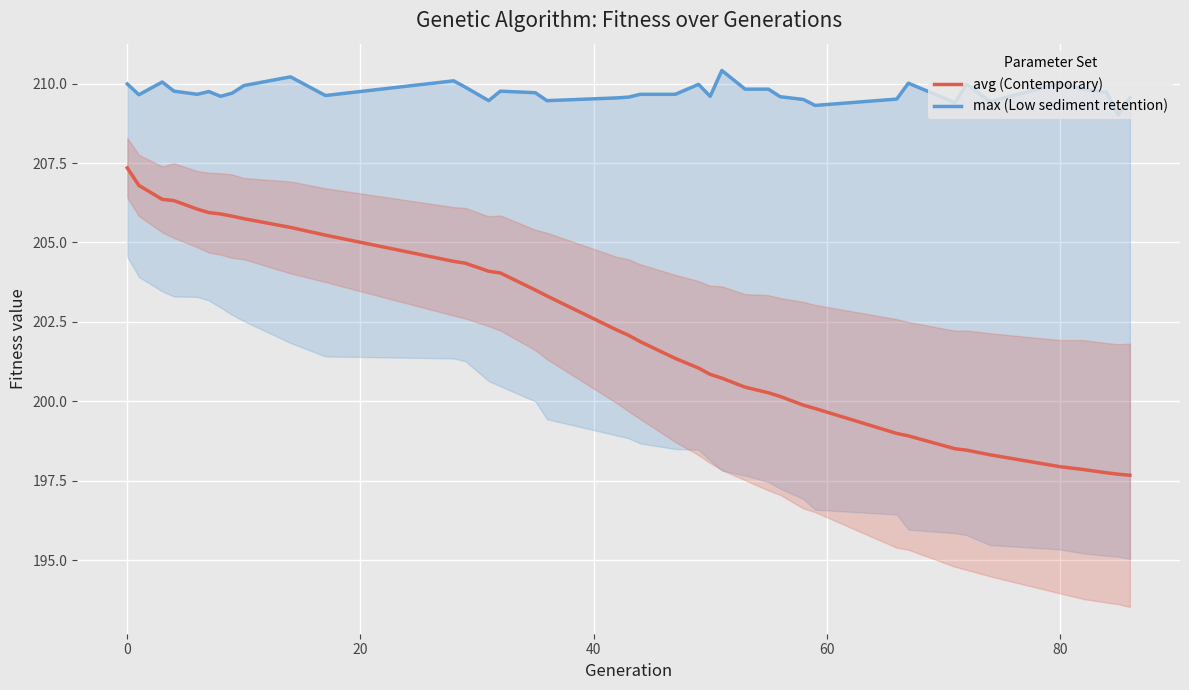

What is the lowest value of the avg (Contemporary) series?

197.7